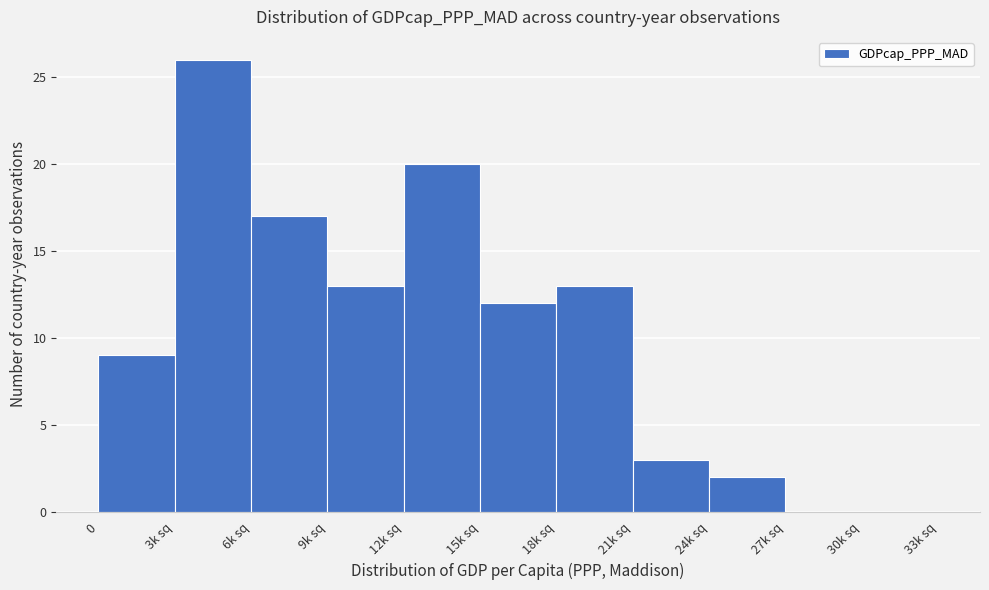

Reading left to right, transcribe all the data shown in this chart.

0=9	3k sq=26	6k sq=17	9k sq=13	12k sq=20	15k sq=12	18k sq=13	21k sq=3	24k sq=2	27k sq=0	30k sq=0